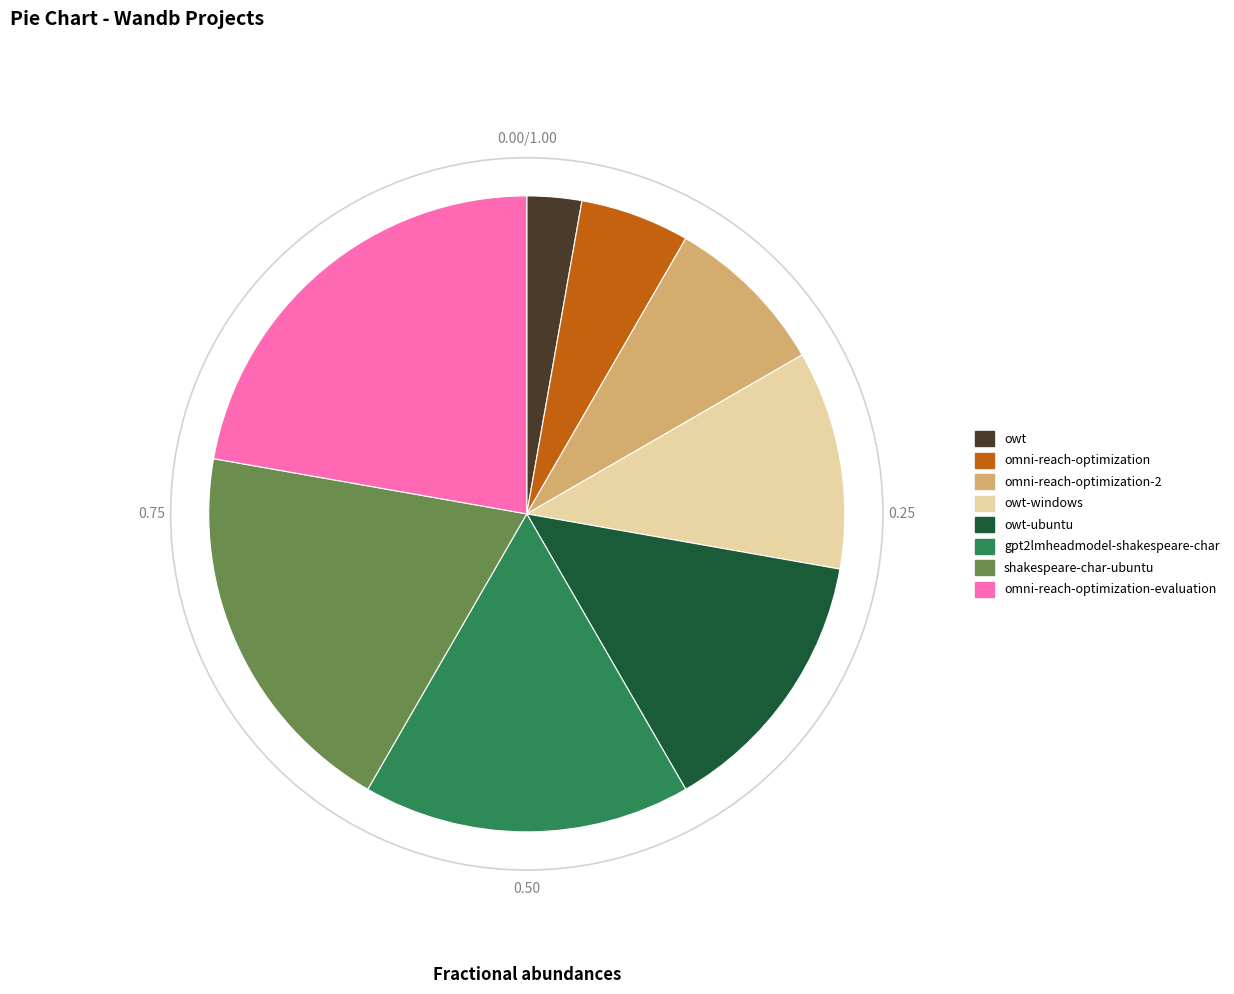

Is there any slice that represents more than half of the pie?

No